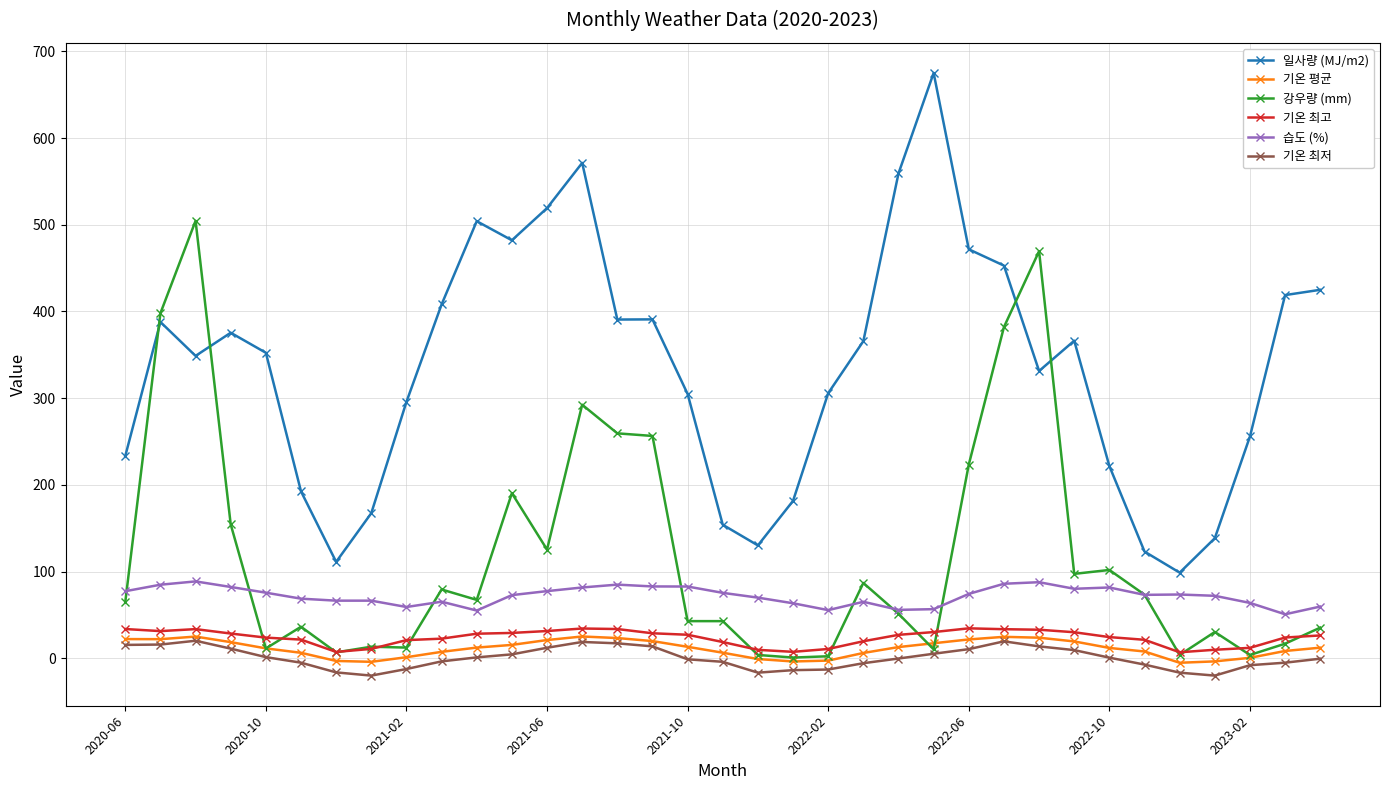

True or false: 기온 평균 has more than 1 interior local peaks.

True